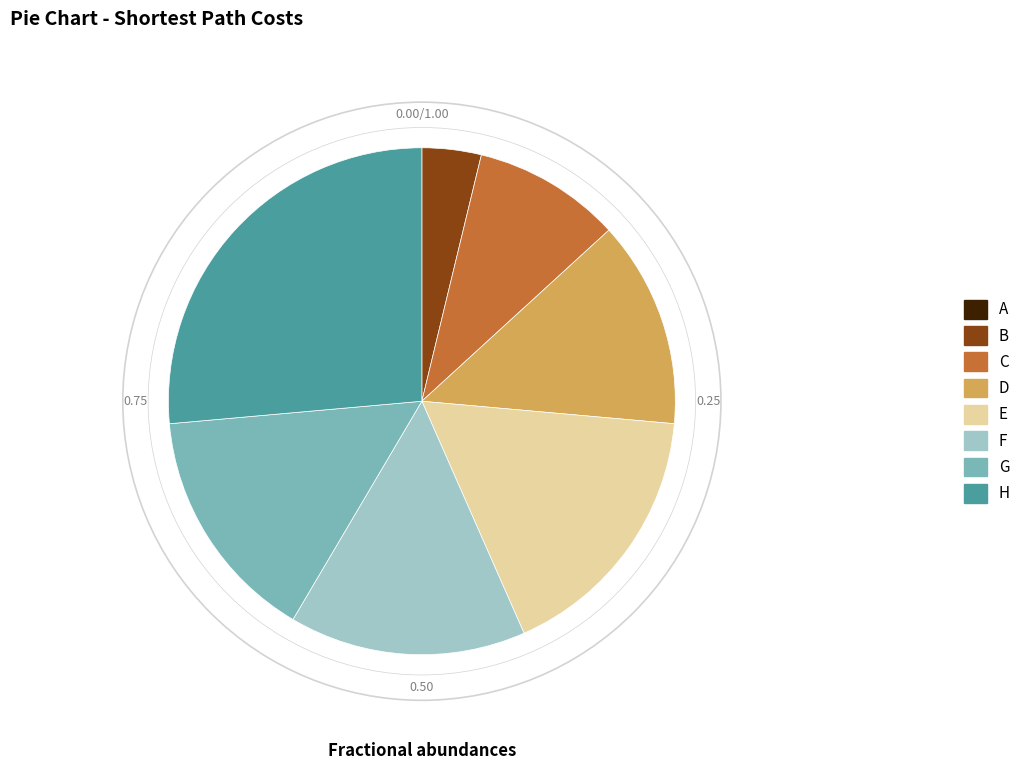

What is the ratio of the value at D to the value at H?

0.5